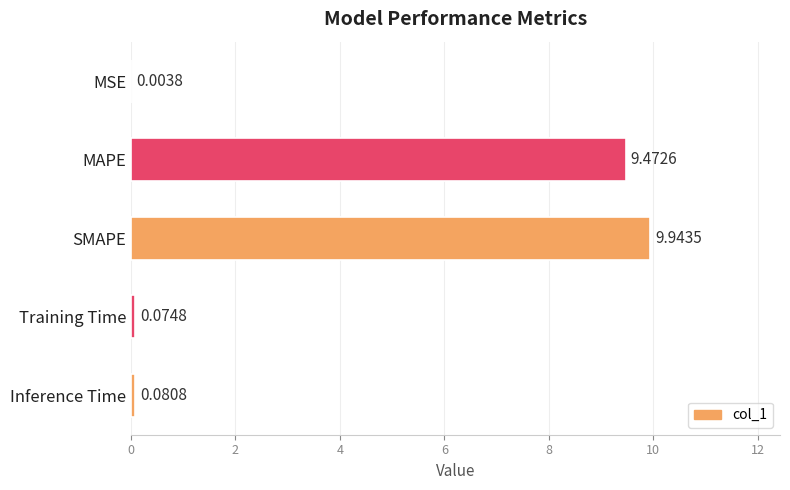

How many categories are shown in the chart?

5